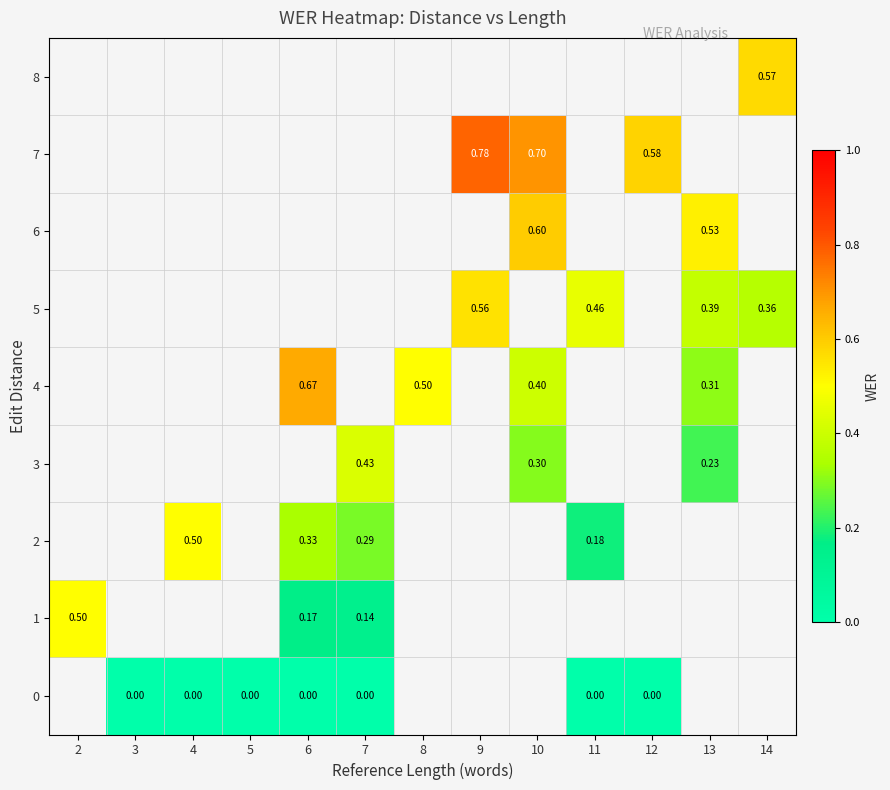

Is the value of 3 at 10 greater than the value of 0 at 4?

Yes